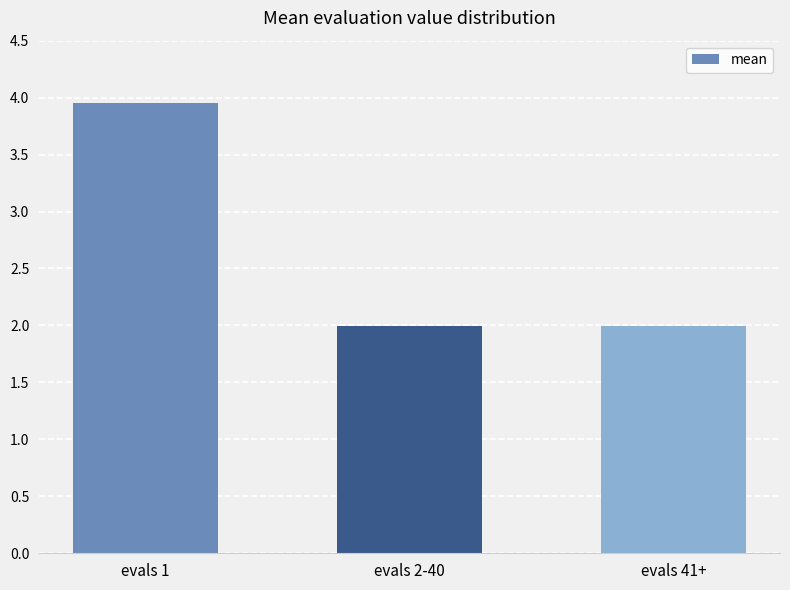

True or false: the data shows 2.0 at evals 2-40.

True